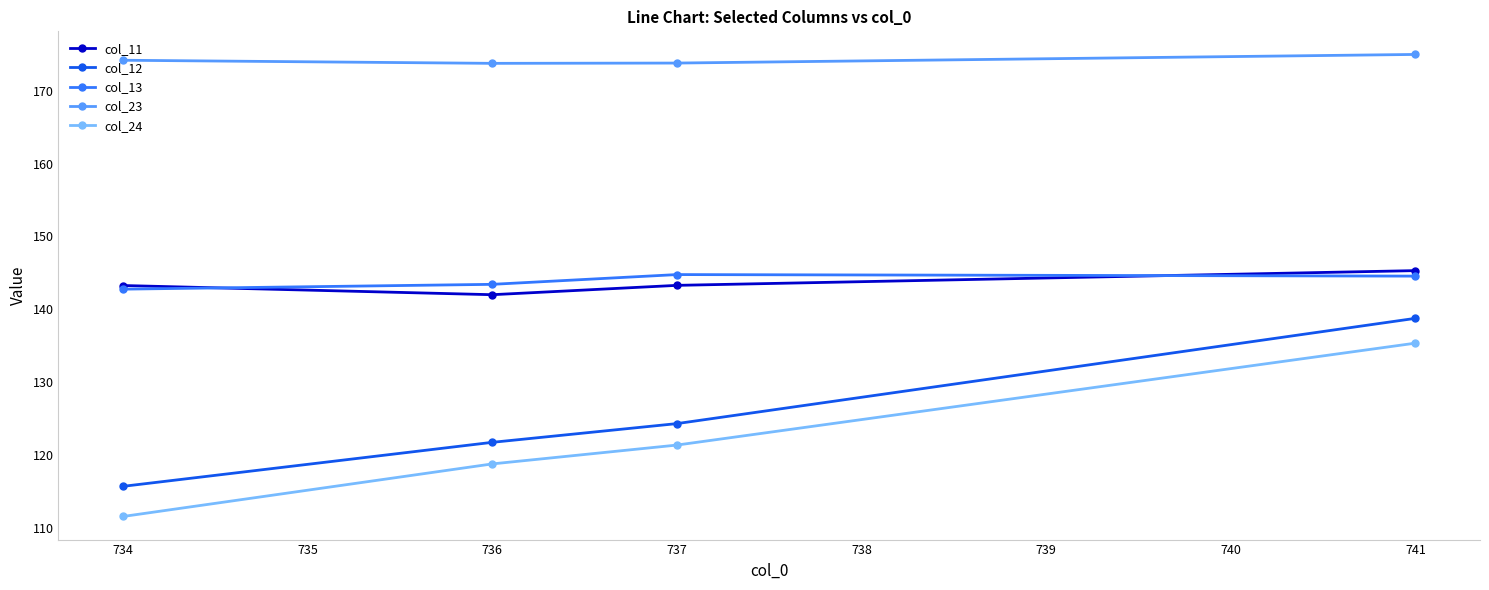

At which category does col_13 reach its first local peak?

737